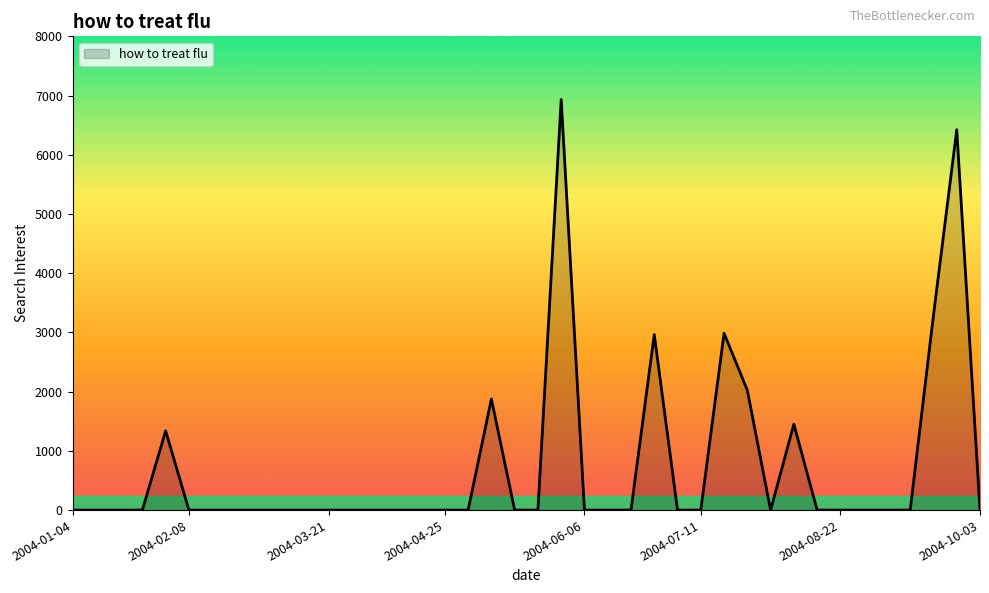

Count the number of categories in the chart.

40